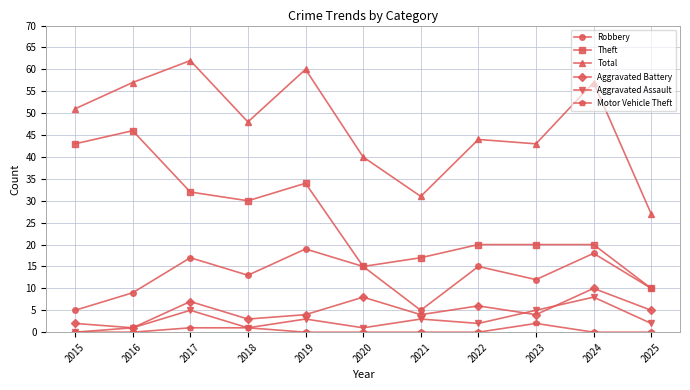

How many series are shown in this chart?

6